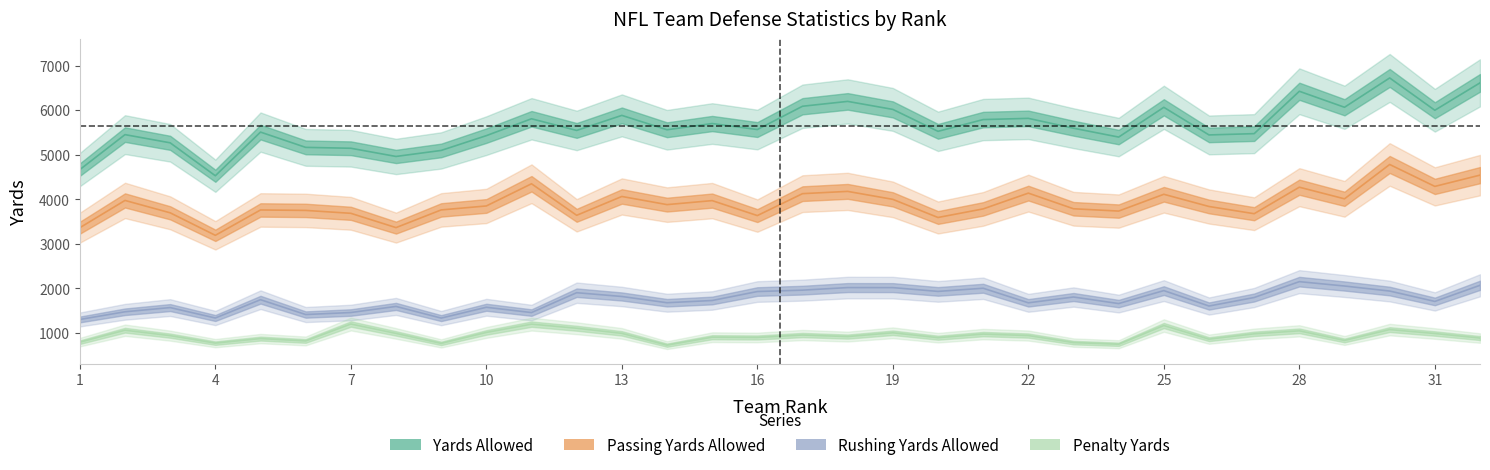

At which category is the sum across all series the highest?

30